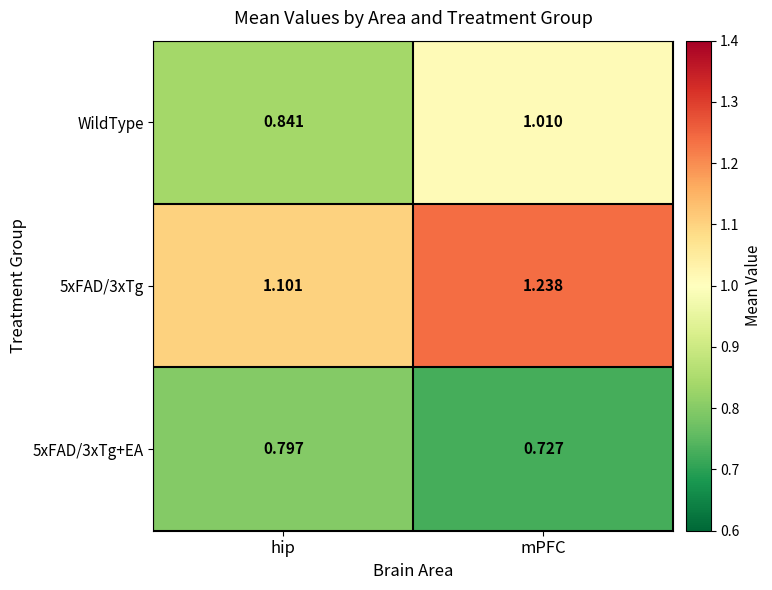

Which category has the lowest value across all series?

mPFC